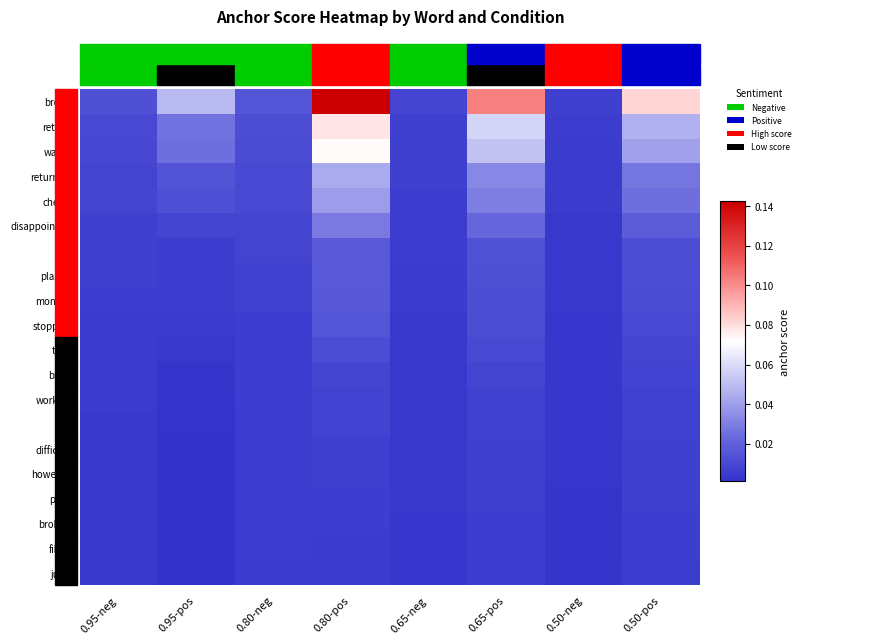

How many categories are shown in the chart?

8